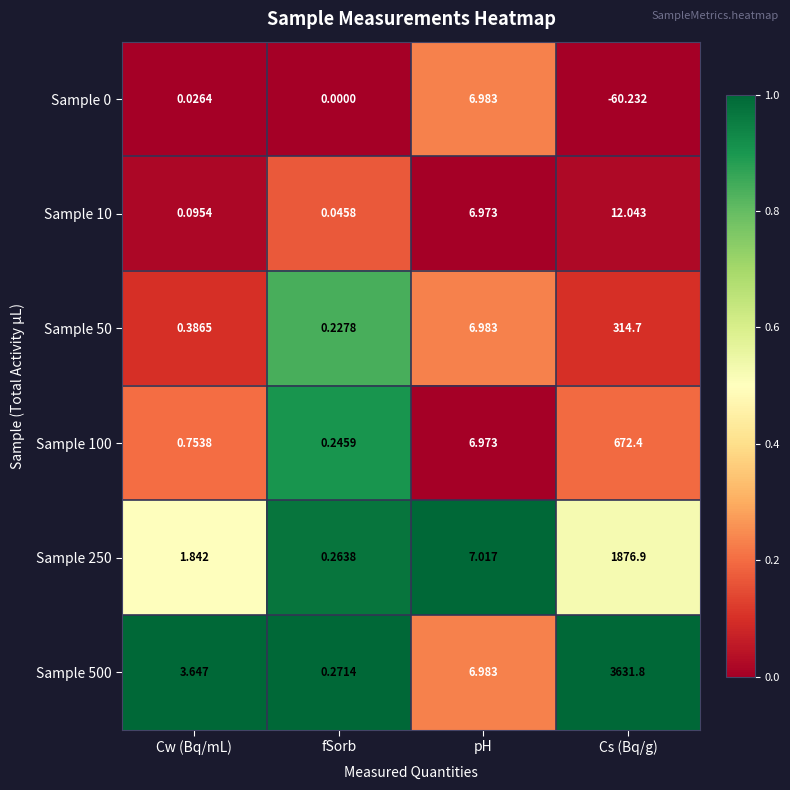

Where does the Sample 100 series first go above 6?

pH